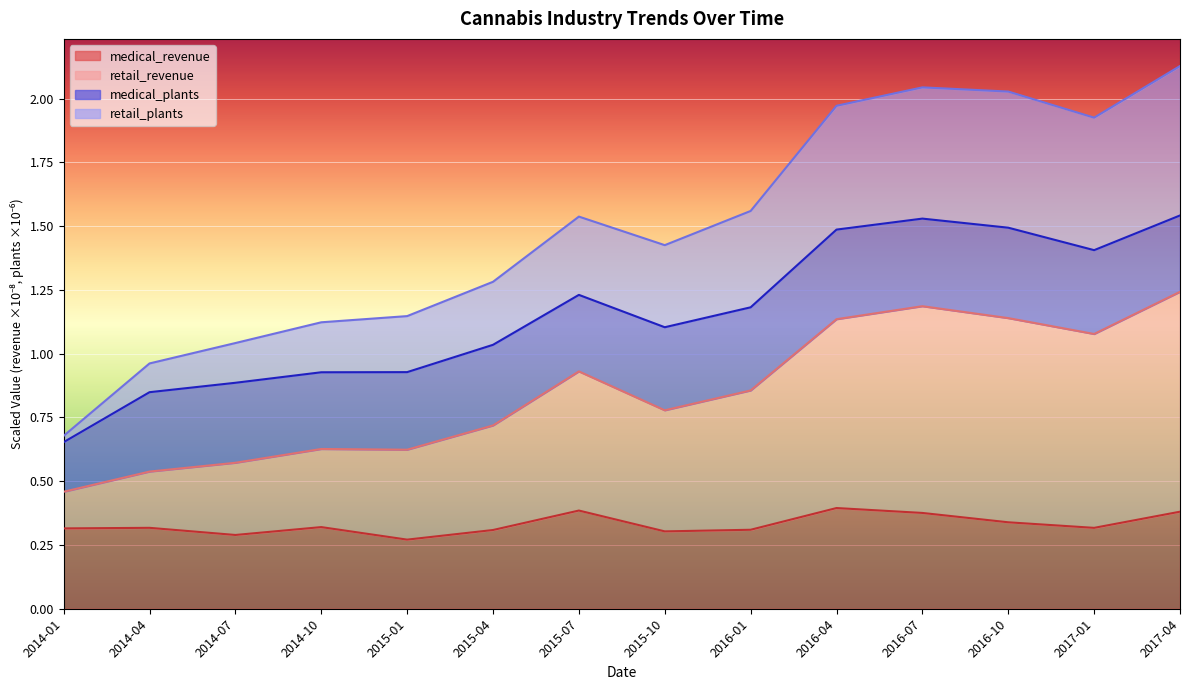

What is the value of the medical_revenue point at the 10th from the left?

0.4